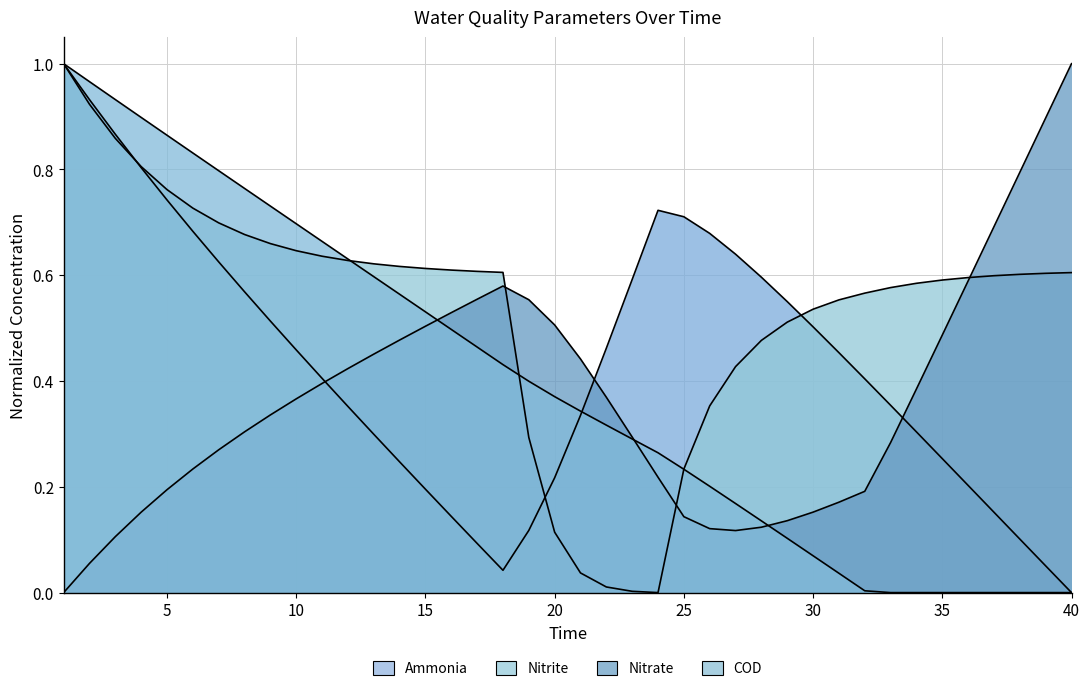

What are all the series names shown in the legend?

Ammonia, Nitrite, Nitrate, COD